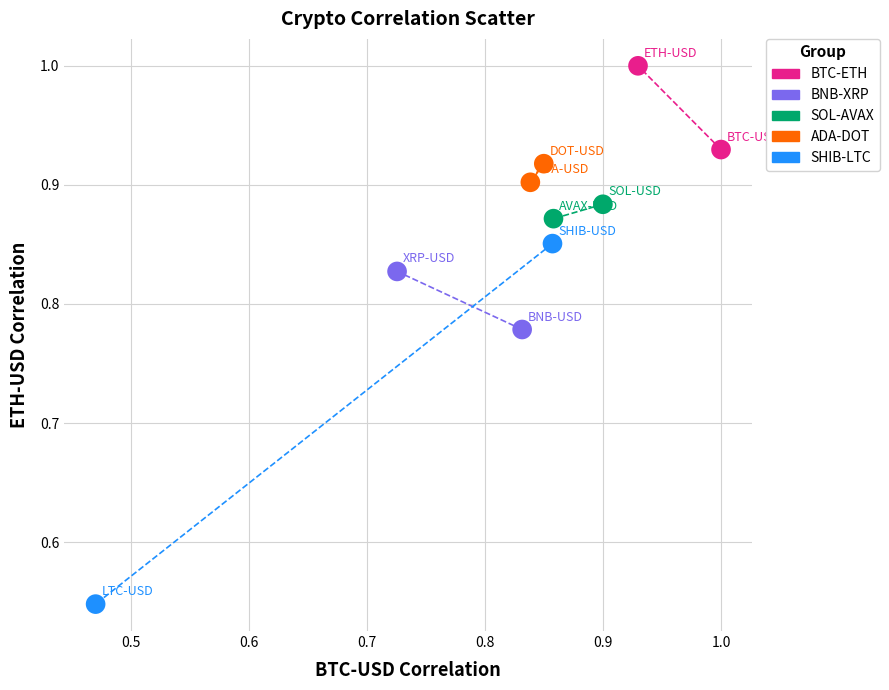

Which series has the widest spread of Y values?

SHIB-LTC